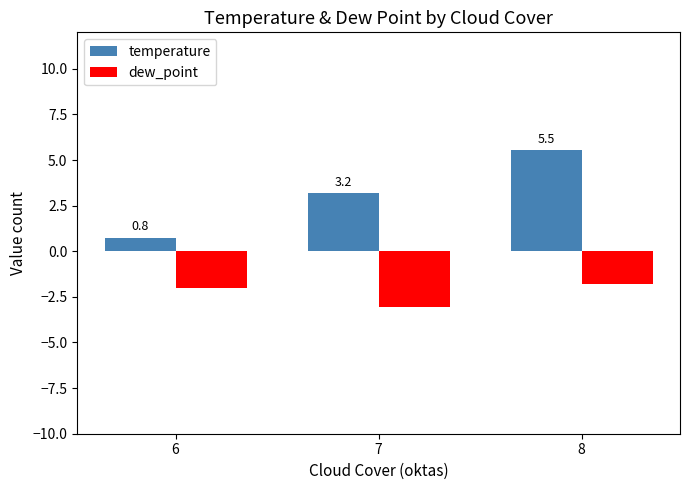

Which series has the largest total across all categories?

temperature